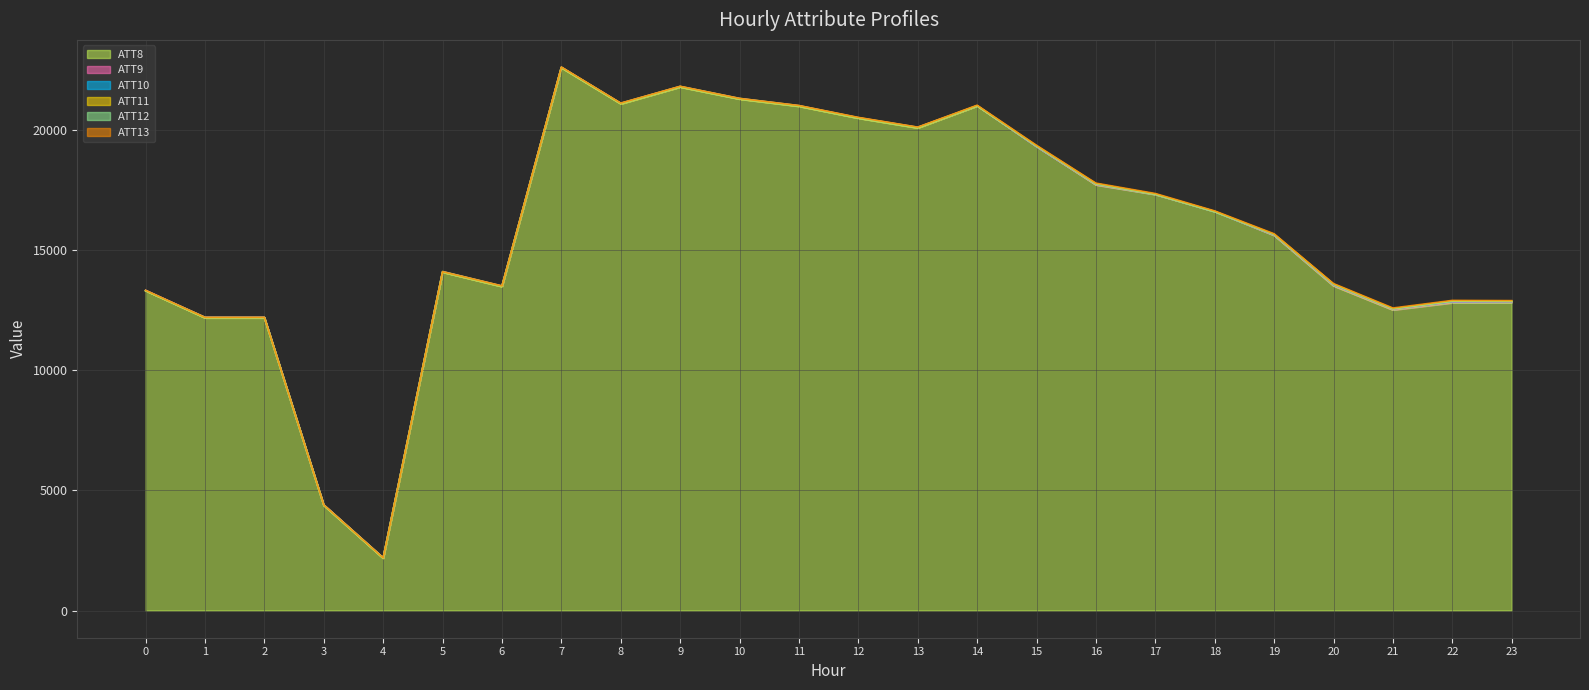

Between 13 and 4, which is larger?

13